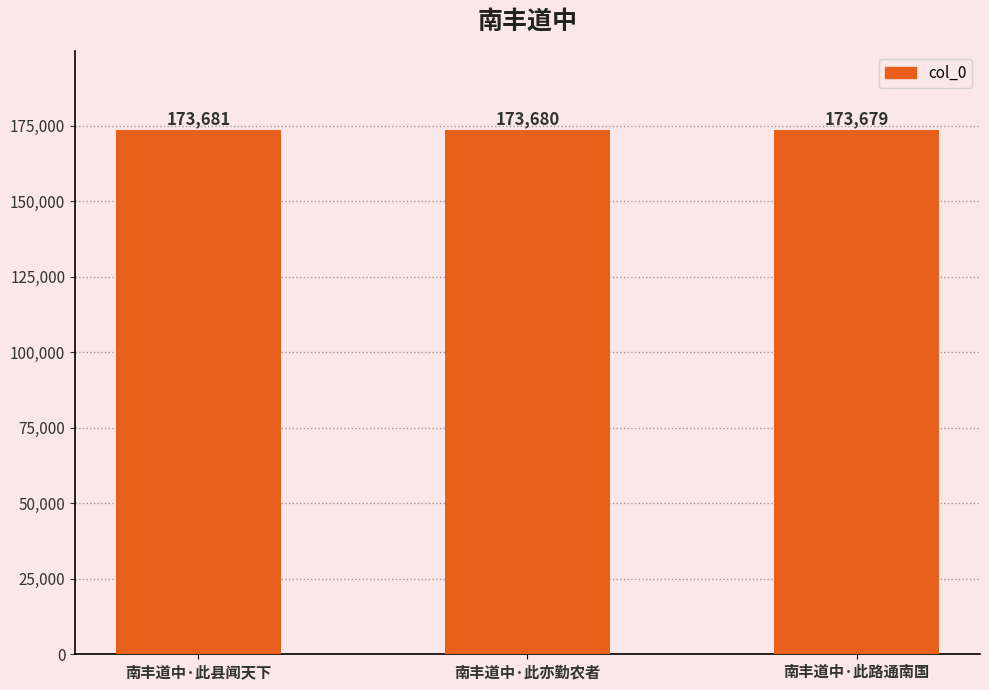

Which category has the lowest value across all series?

南丰道中·此路通南国